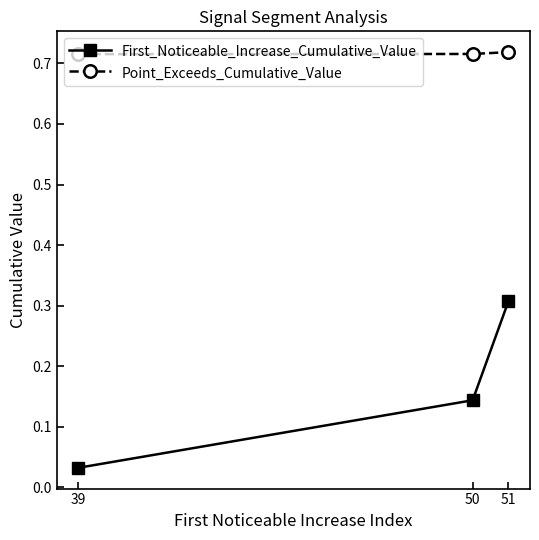

Count the First_Noticeable_Increase_Cumulative_Value values in the range 0 to 1.

3